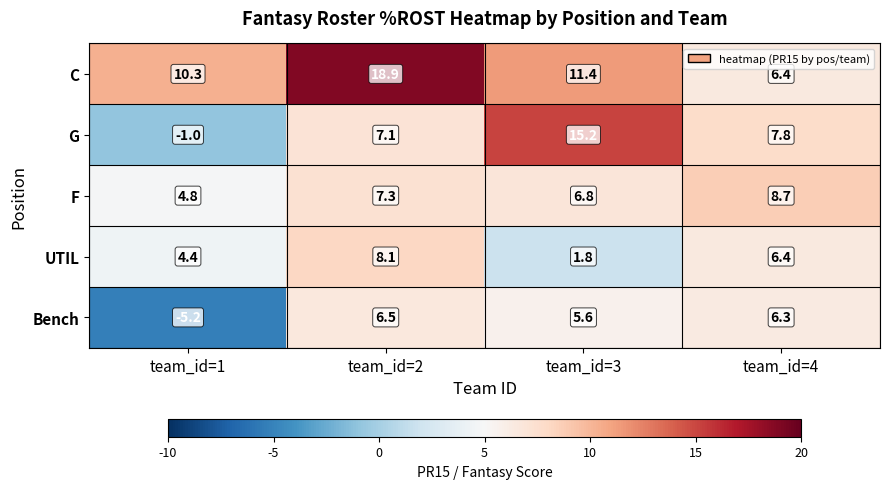

What is the spread (max minus min) of values at team_id=2?

12.4